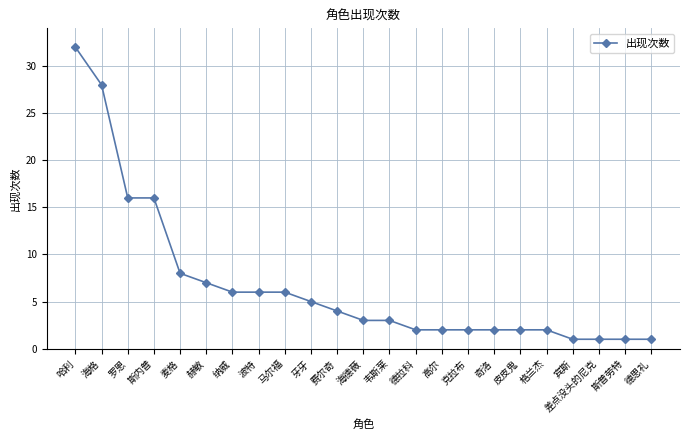

Is it true that the value at 马尔福 is 8?

False